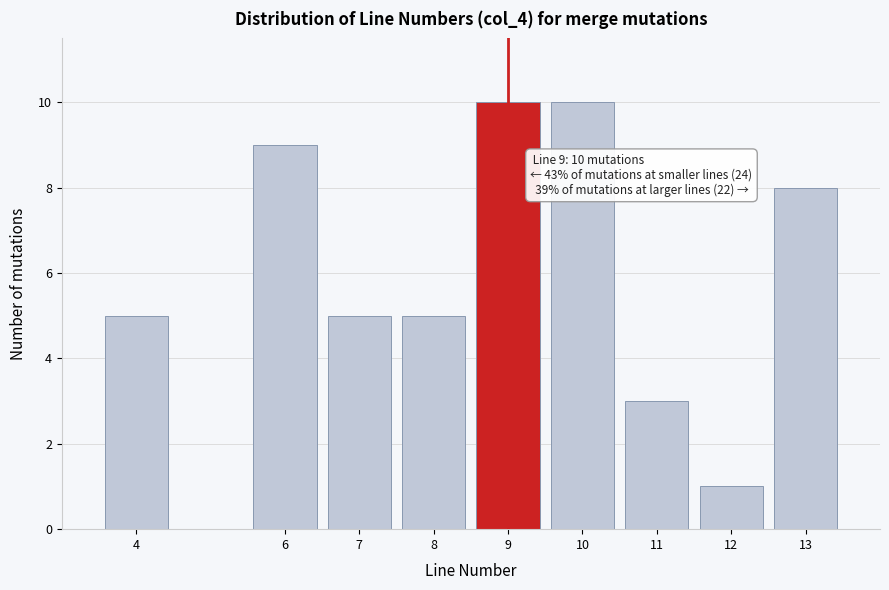

Reading left to right, what are all the values shown in this chart?

4=5	6=9	7=5	8=5	9=10	10=10	11=3	12=1	13=8